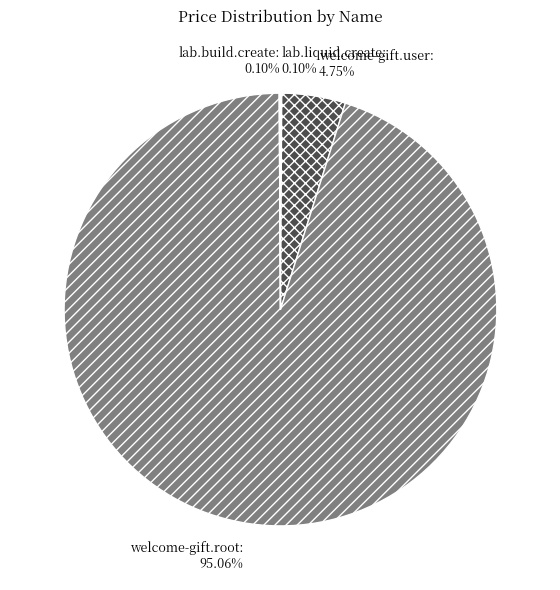

Does any single category account for the majority?

Yes